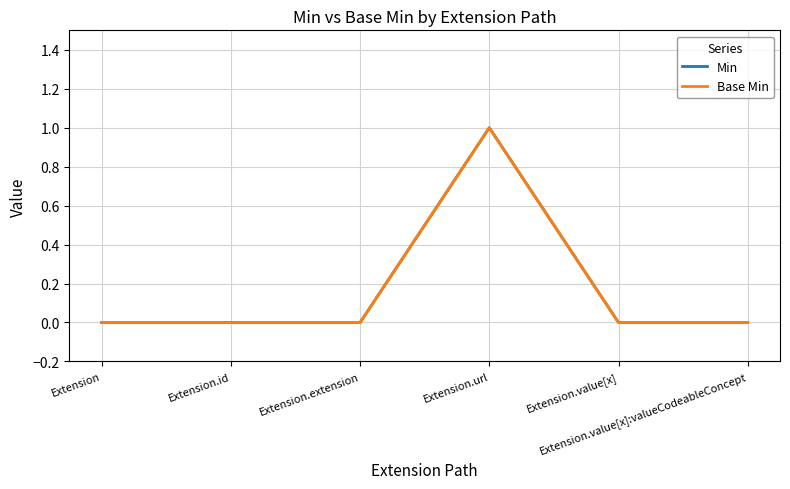

Which series has the widest spread of values?

Min